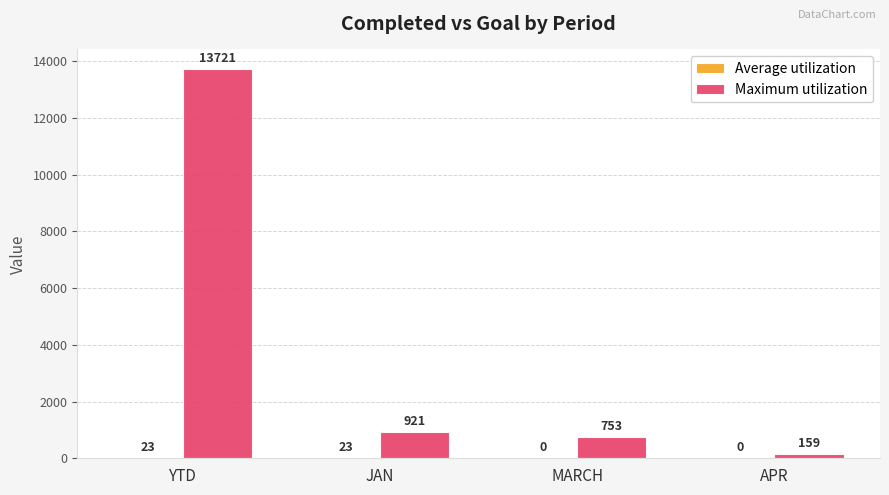

Which series has the largest total across all categories?

Maximum utilization